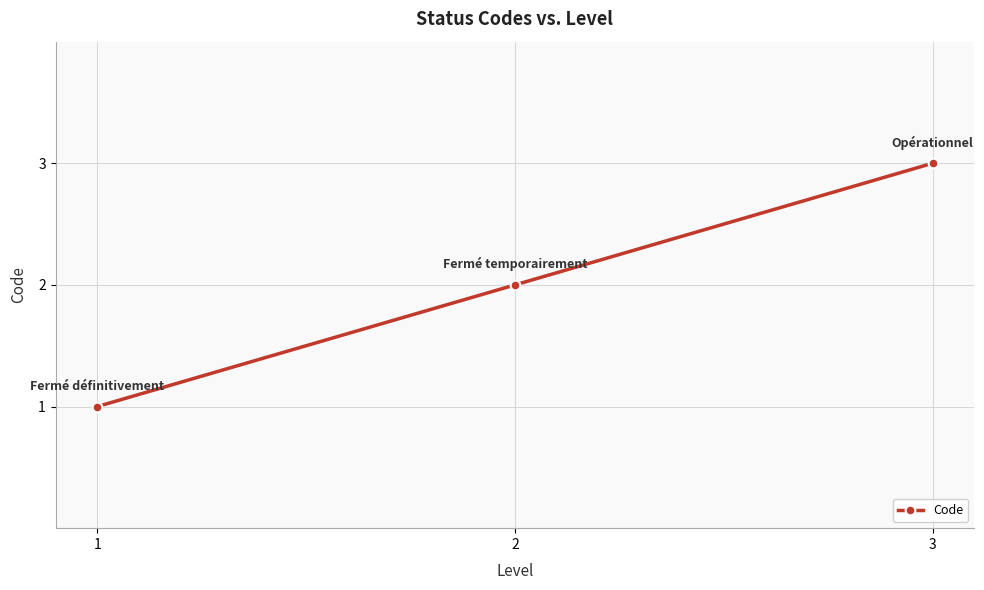

What is the value of the 2nd point from the left?

2